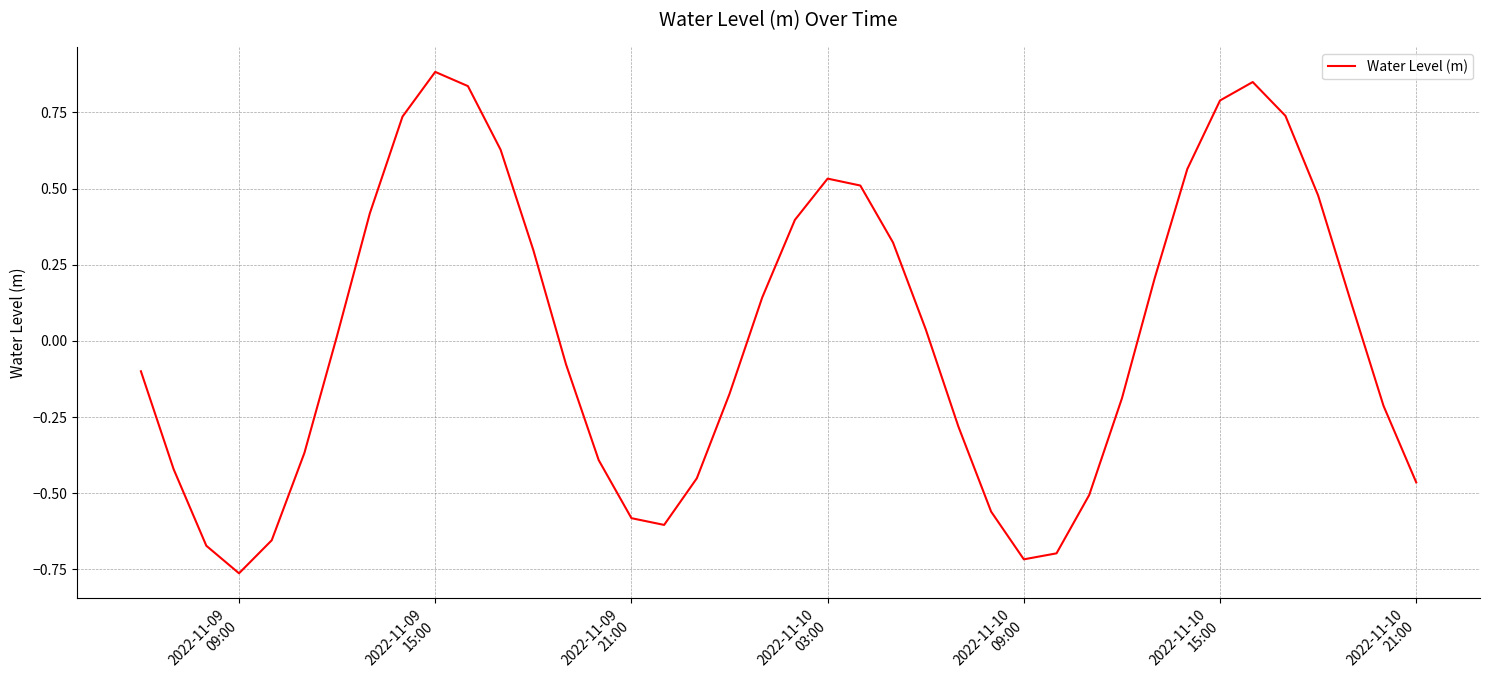

What is the difference between the maximum and minimum values?

1.6